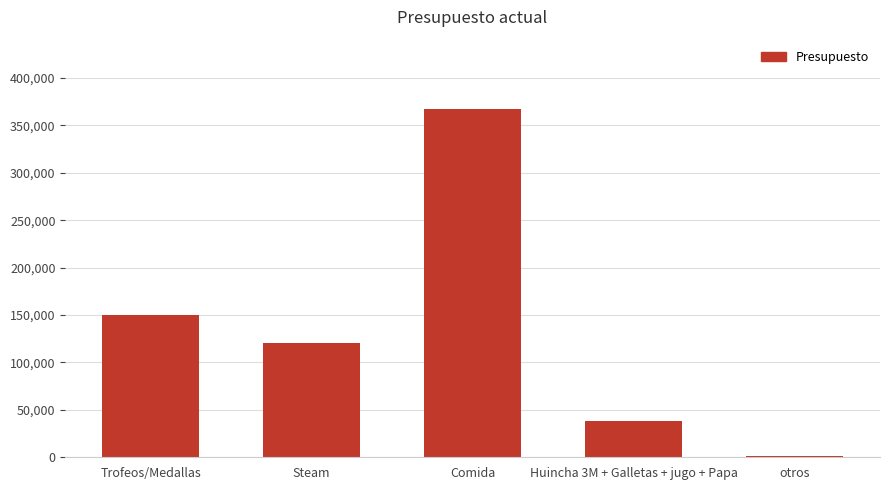

True or false: the data shows 120000 at Steam.

True